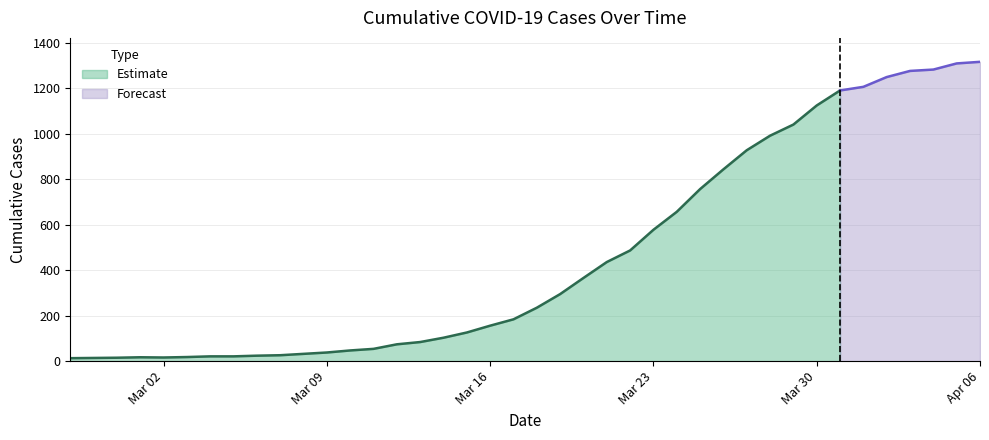

Where does the data first go above 235?

2020-03-19